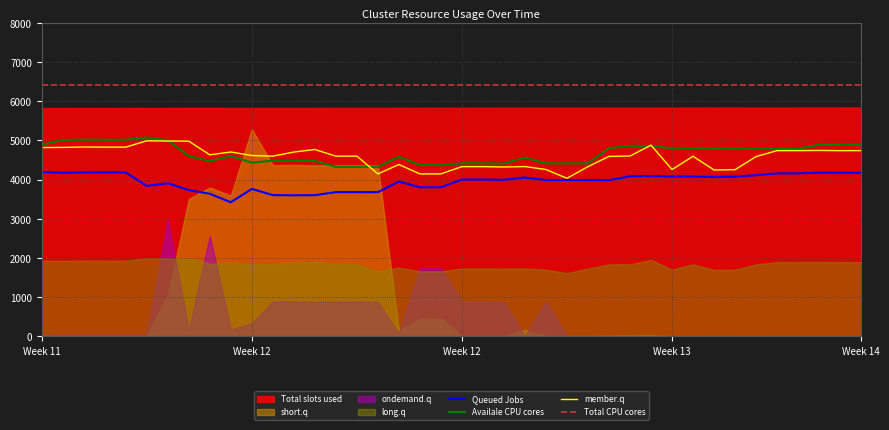

What is the difference between the Queued Jobs values at 33 and 30?

2.8